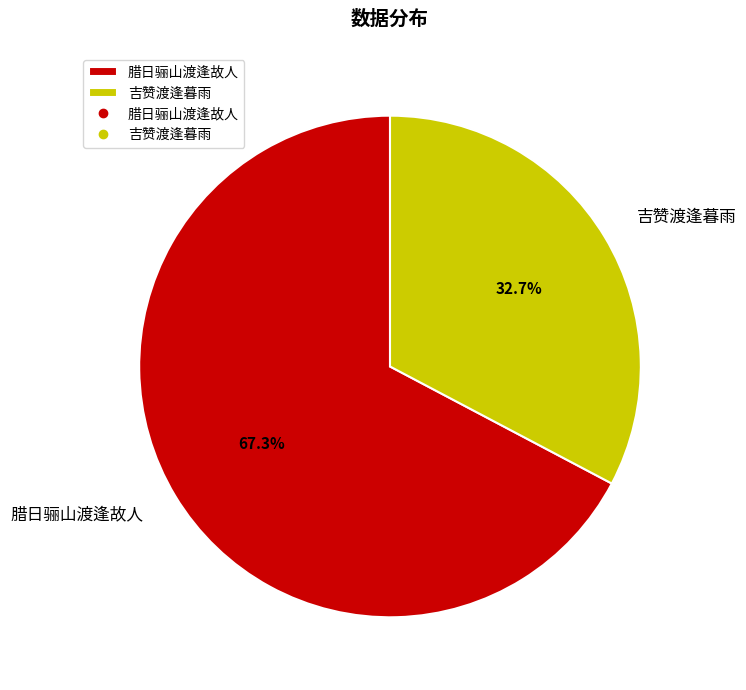

Rank the categories by value from lowest to highest.

吉赞渡逢暮雨, 腊日骊山渡逢故人